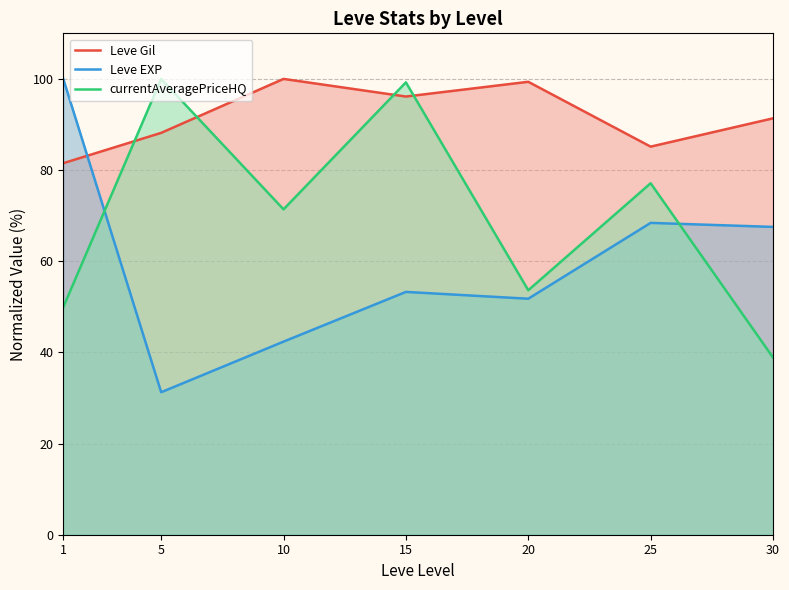

The value of Leve EXP at 25 is 68.4. True or false?

True